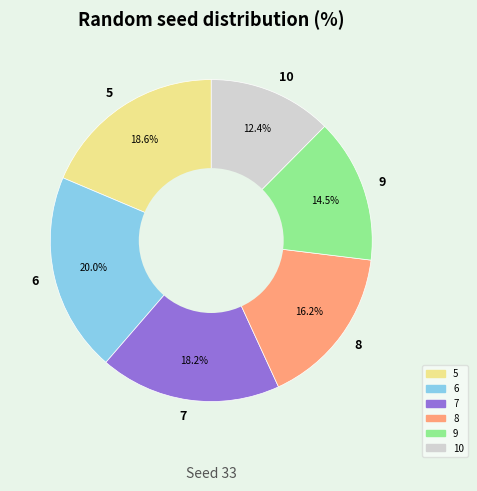

To the nearest percent, what is the difference between the 10 and 8 slice percentages?

4%